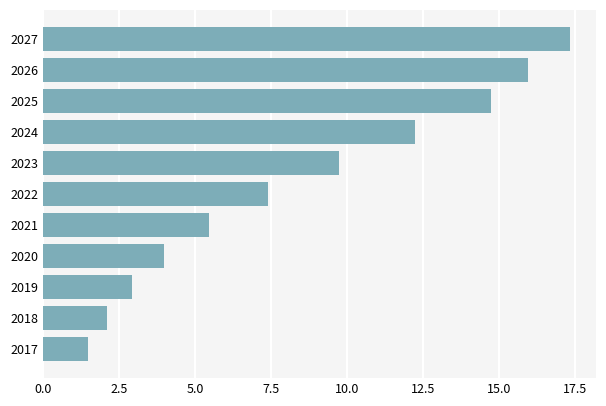

Reading bottom to top, what are all the values shown in this chart?

1.5	2.1	2.9	4.0	5.4	7.4	9.7	12.2	14.7	15.9	17.3